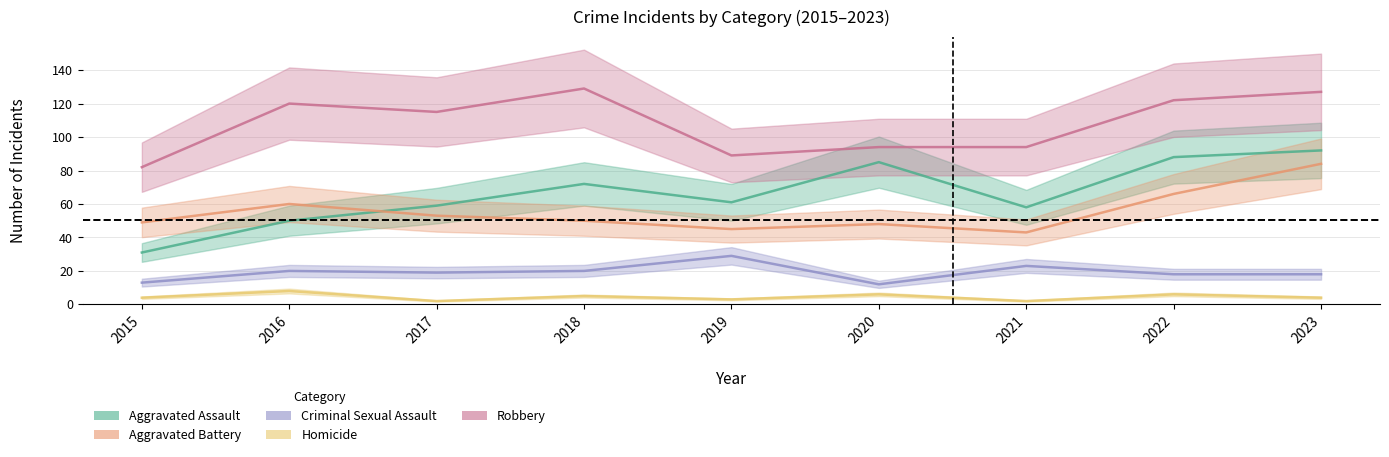

What is the highest value of the Criminal Sexual Assault series?

29